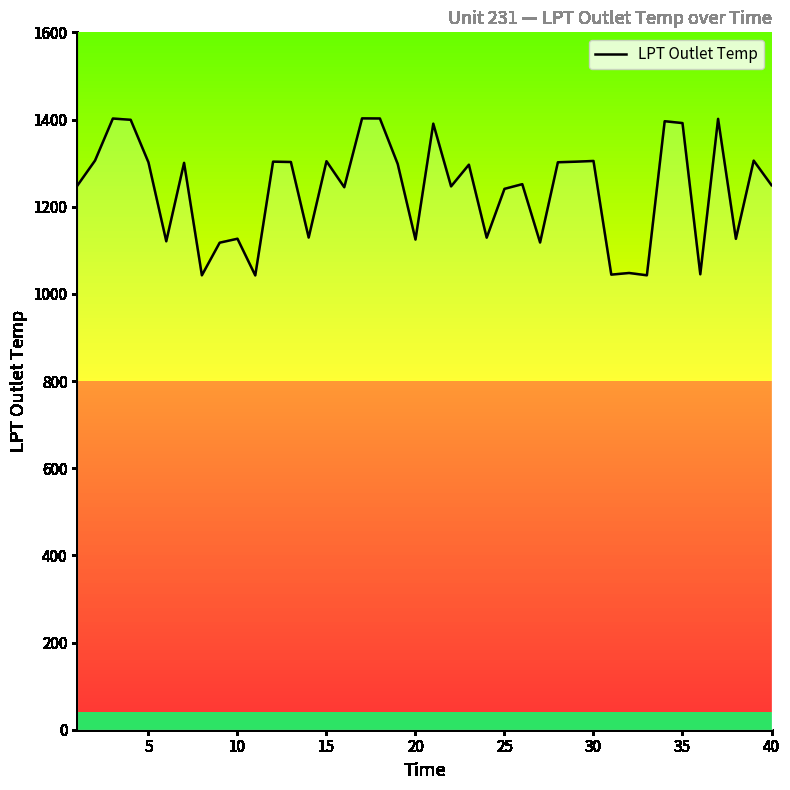

True or false: the data has more than 2 interior local peaks.

True